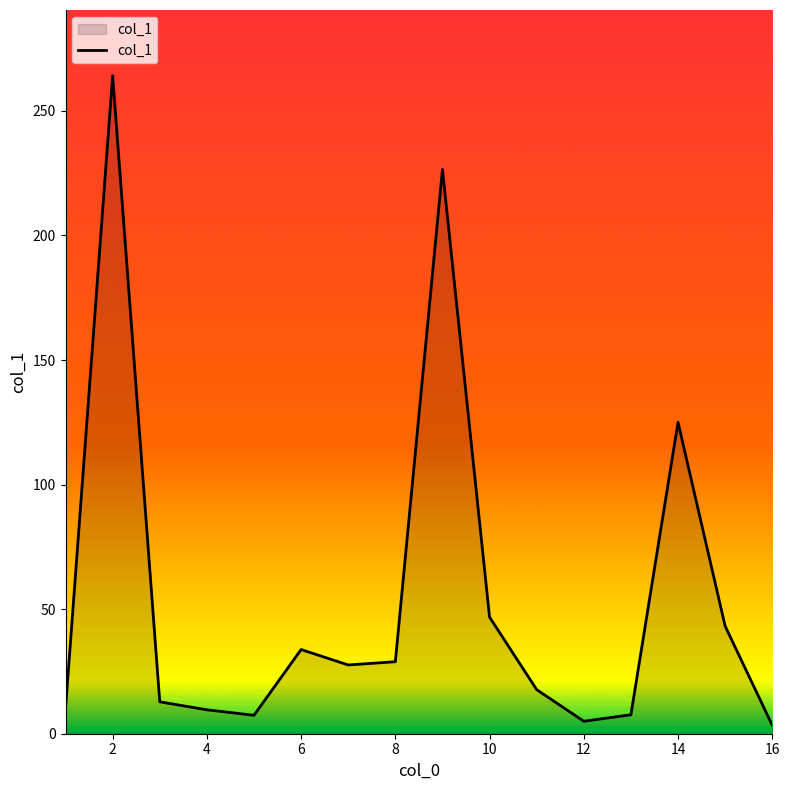

What is the difference between the maximum and minimum values?

260.7